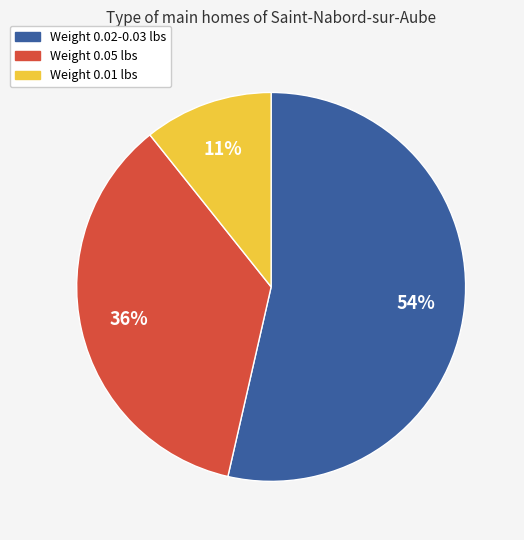

Combined, do Weight 0.02-0.03 lbs and Weight 0.05 lbs account for over 50%?

Yes